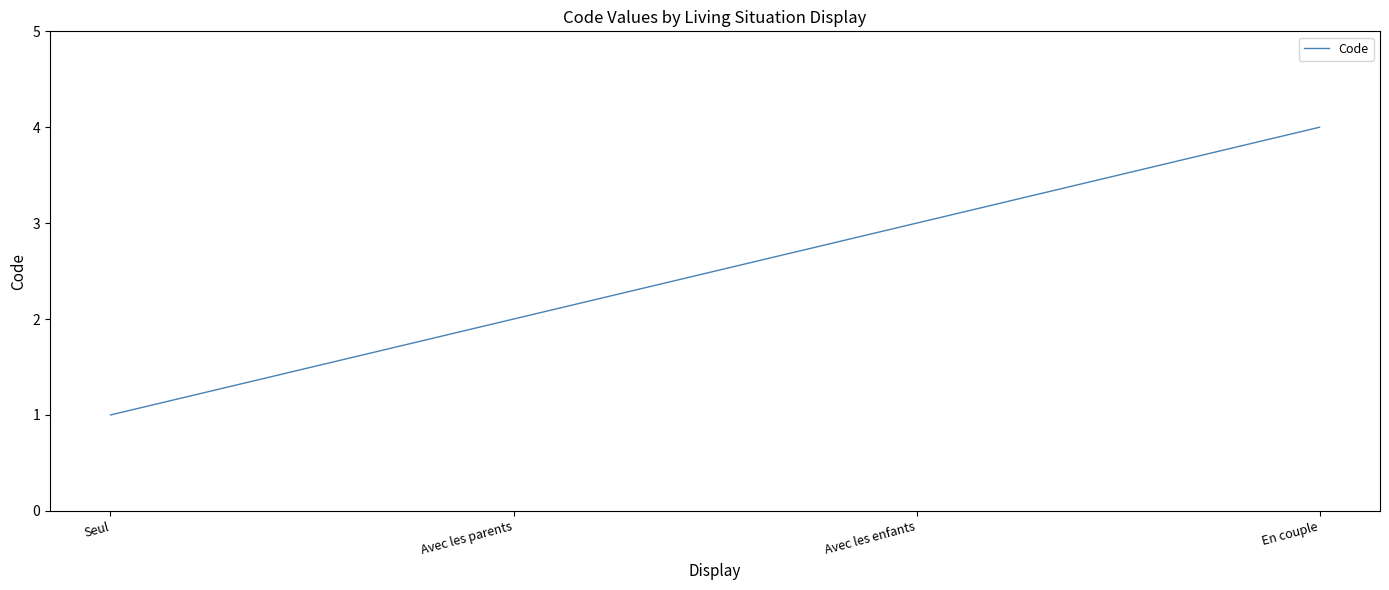

Reading right to left, list all the values displayed in this chart.

En couple=4	Avec les enfants=3	Avec les parents=2	Seul=1